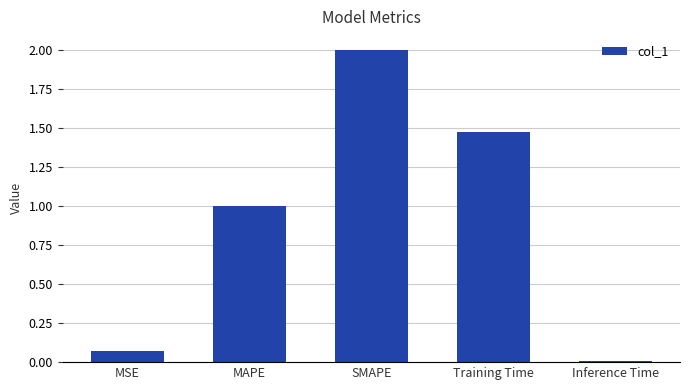

What is the average value?

0.9